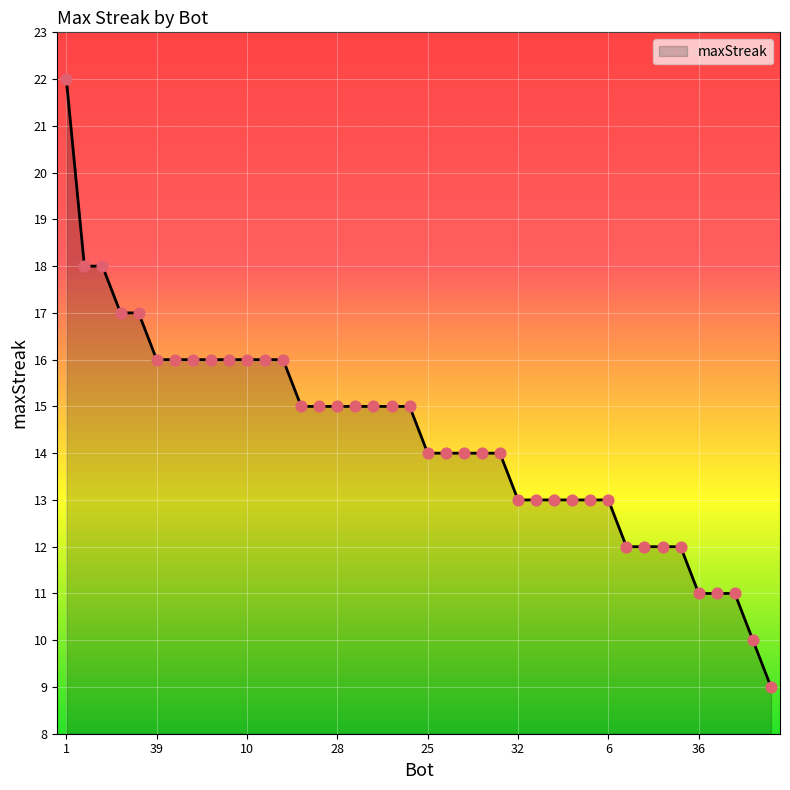

What is the smallest value displayed?

9